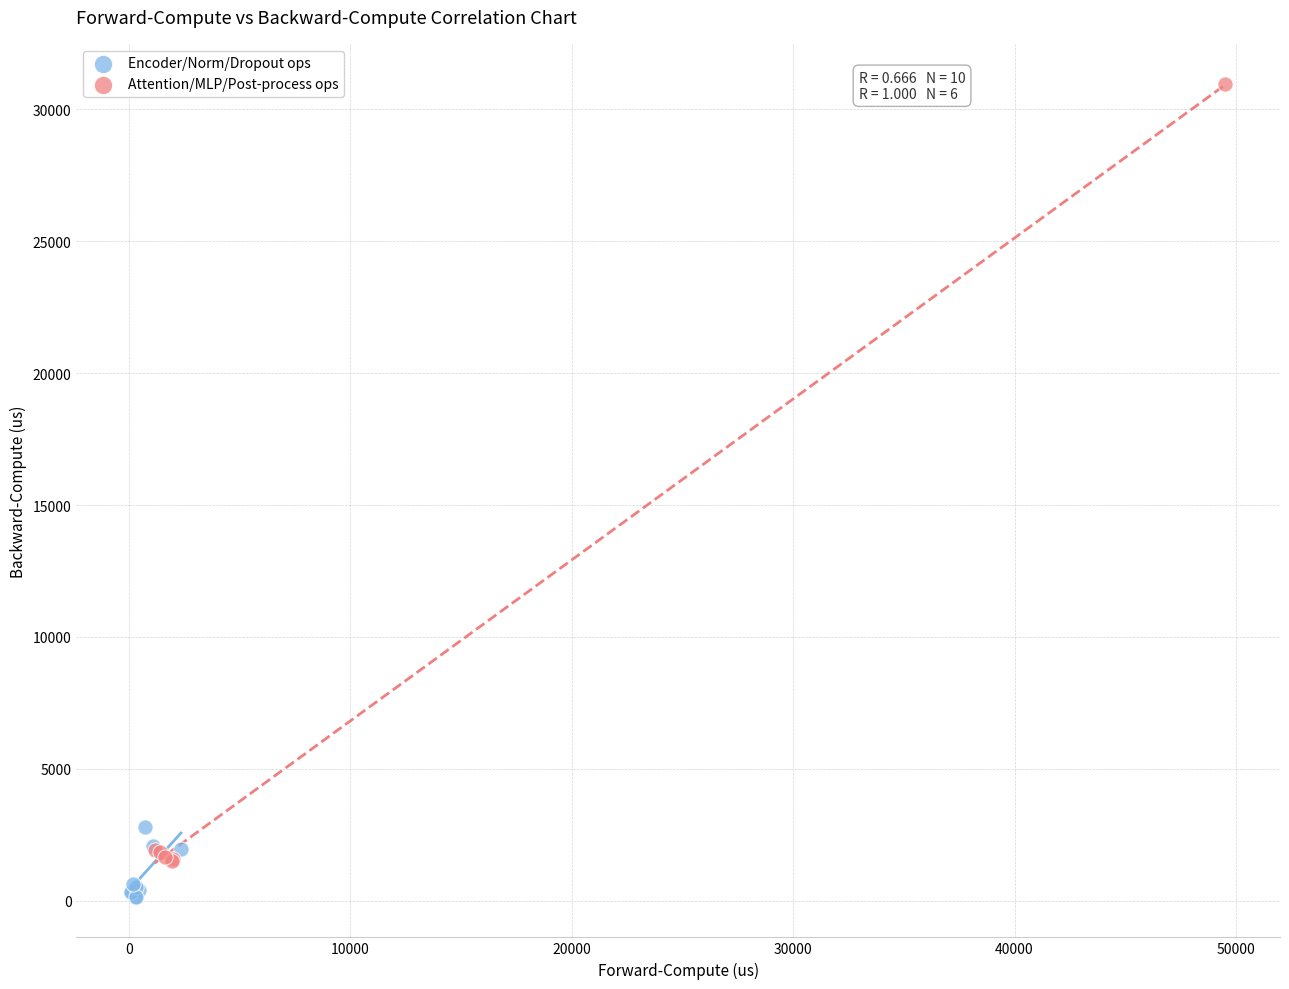

Which series contains the lowest Y value?

Encoder/Norm/Dropout ops